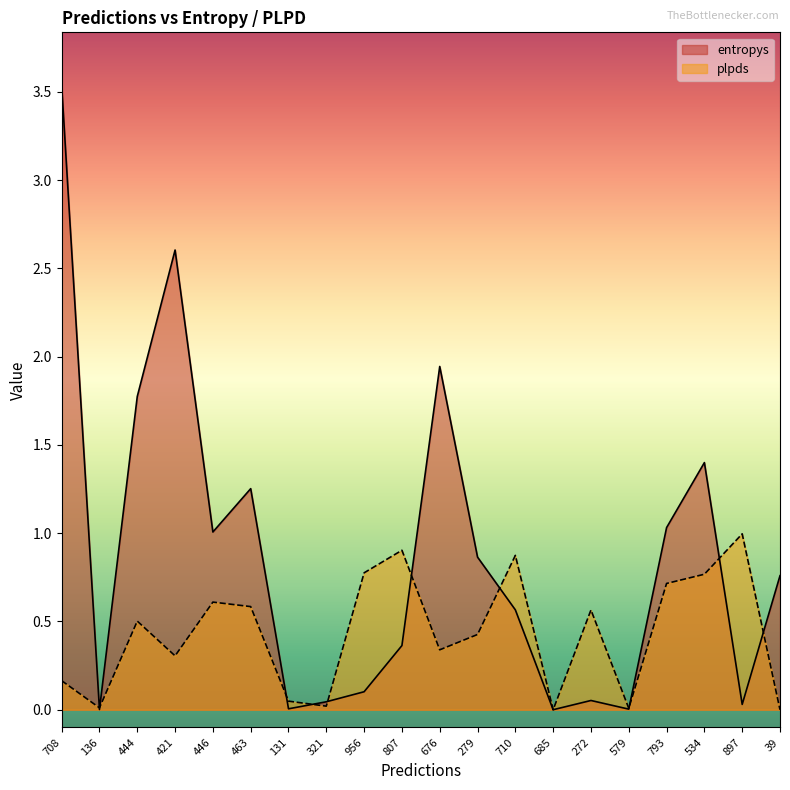

The plpds series shows 0.0 at 131. True or false?

False